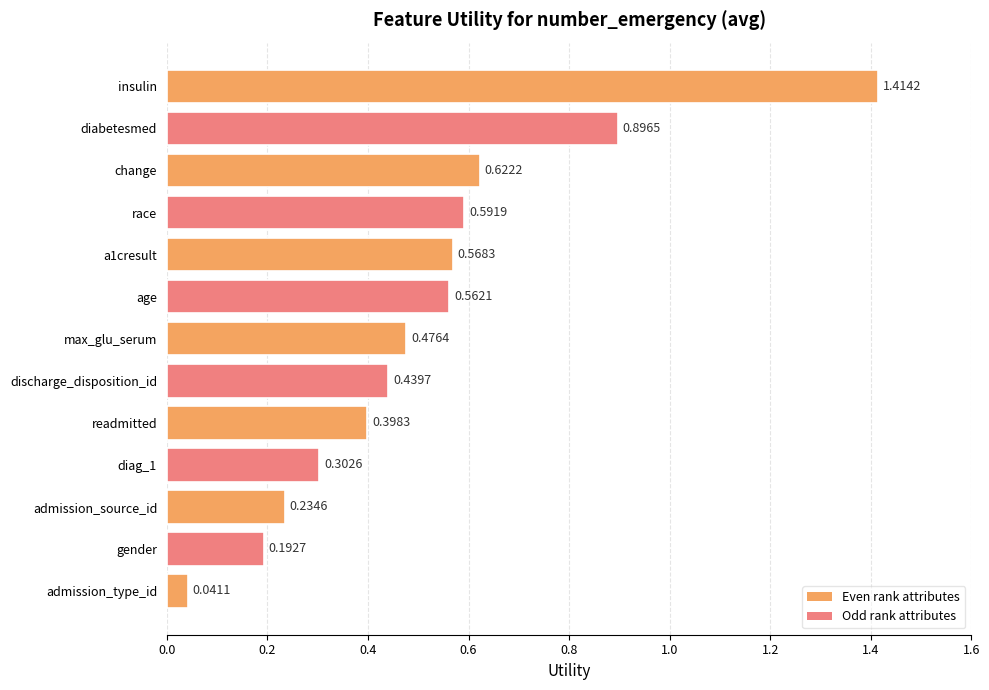

List the labels in order of value, smallest first.

admission_type_id, gender, admission_source_id, diag_1, readmitted, discharge_disposition_id, max_glu_serum, age, a1cresult, race, change, diabetesmed, insulin